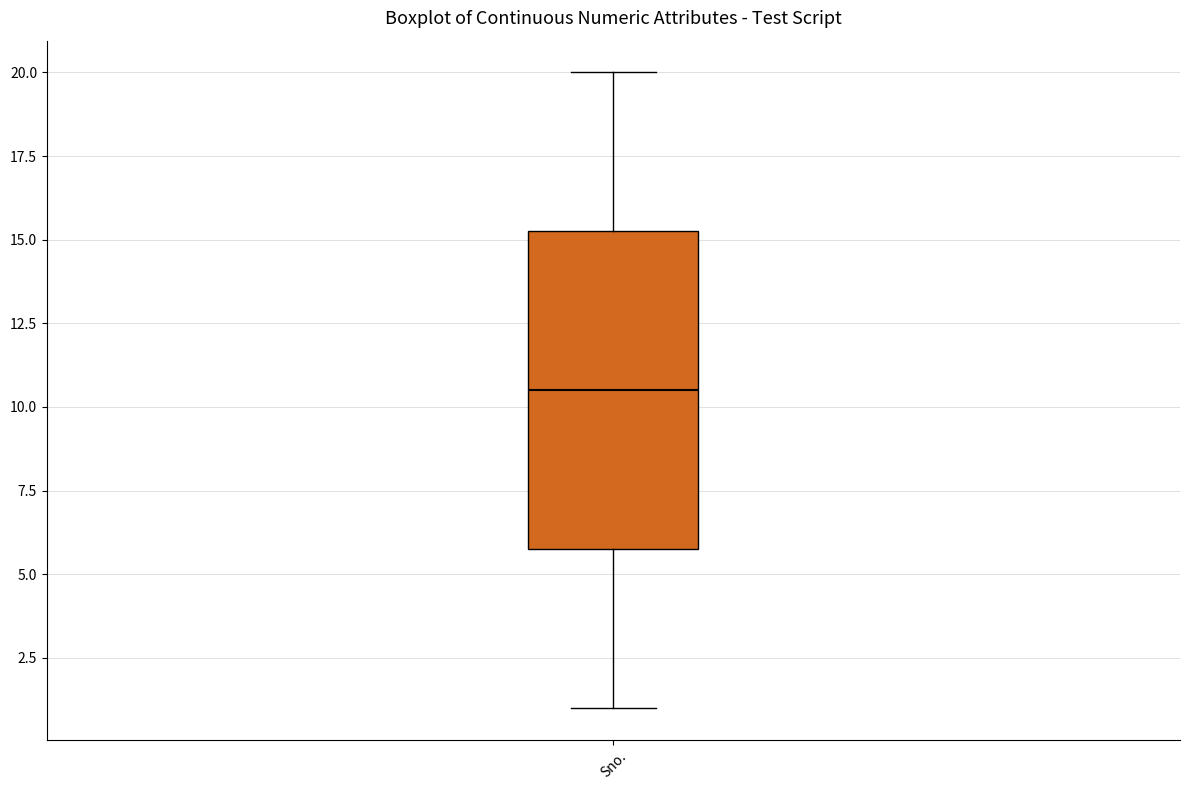

Where does the median line of the box for Sno. sit on the y-axis? The values are not printed on the chart, so give them approximately, as read against the axis.

10.5